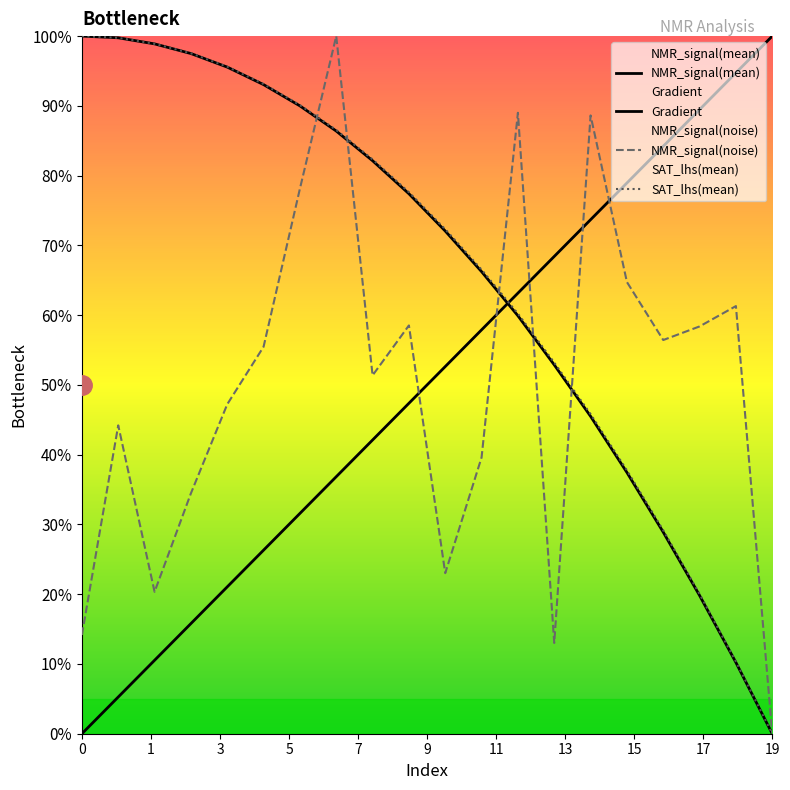

Which series has the largest range (max minus min)?

NMR_signal(mean)